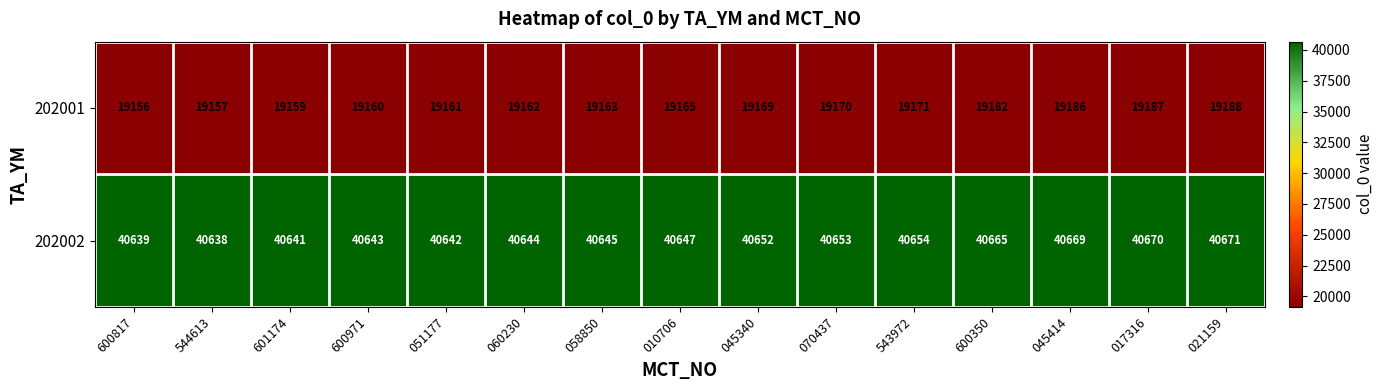

What is the difference between the maximum and minimum values in the 202002 series?

33